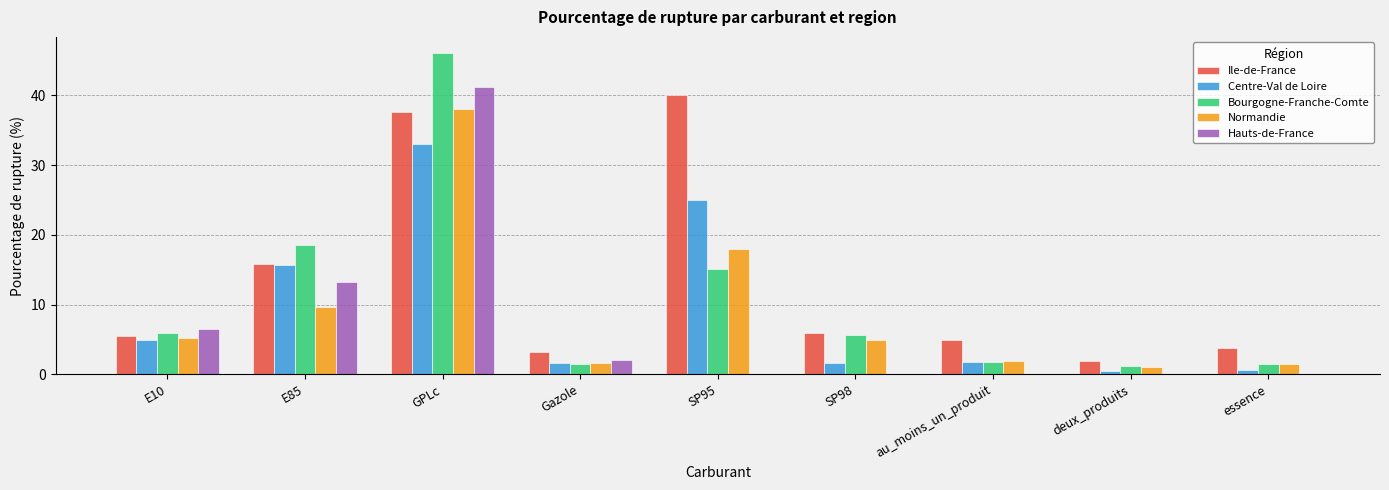

What is the sum of all Ile-de-France values?

118.6